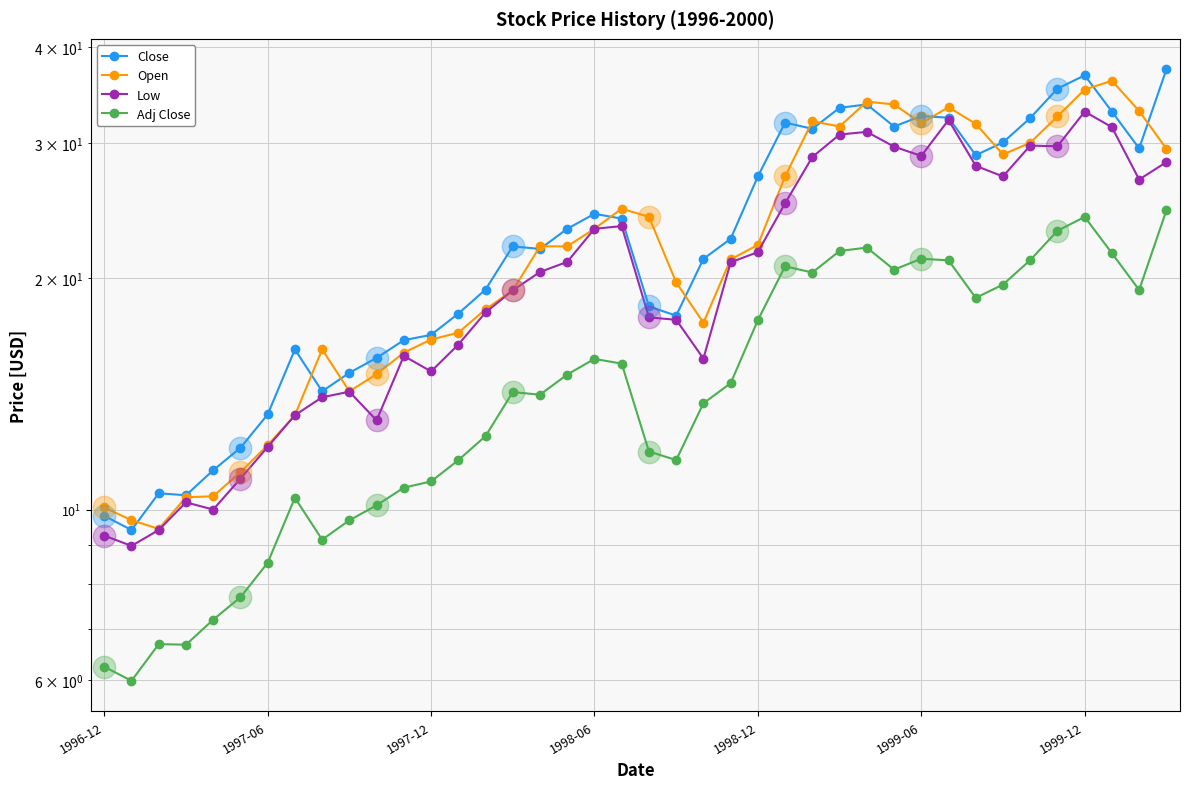

What are all the series names shown in the legend?

Close, Open, Low, Adj Close